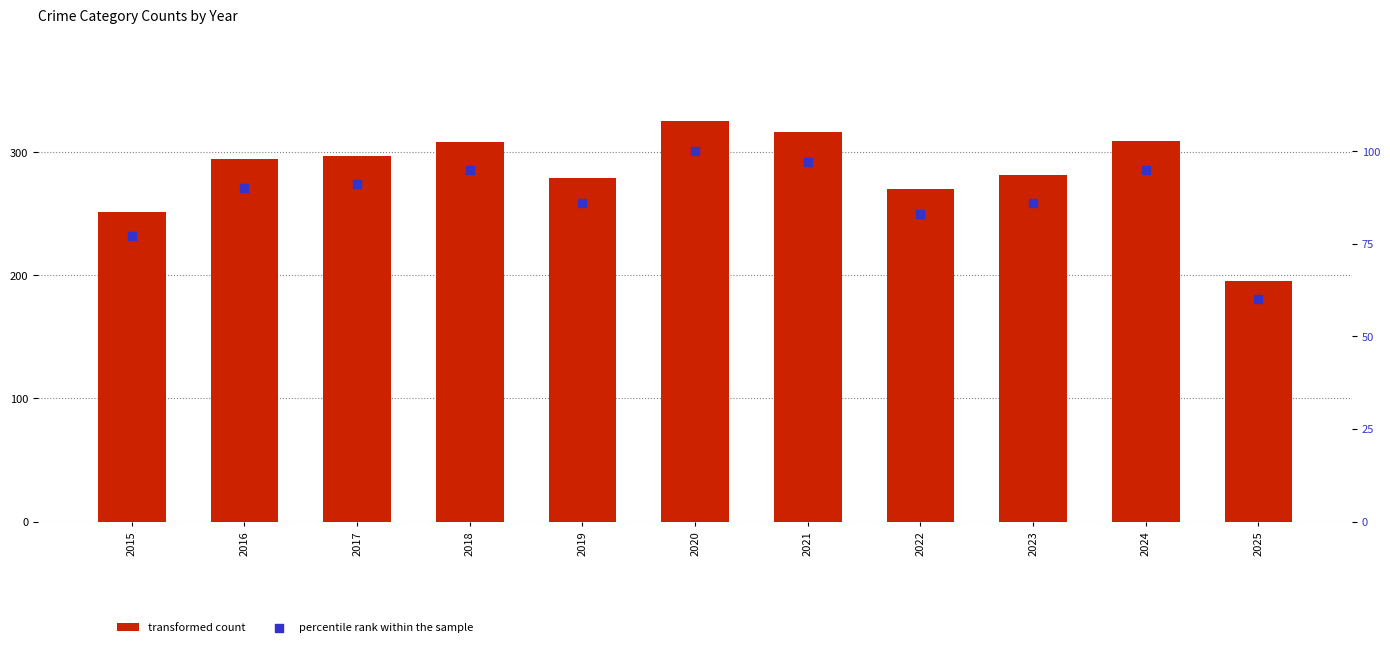

At how many categories does at least one series exceed 112?

11